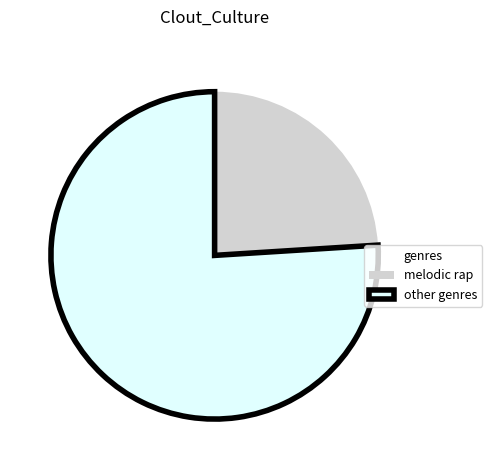

Combined, do other genres and melodic rap account for over 50%?

Yes